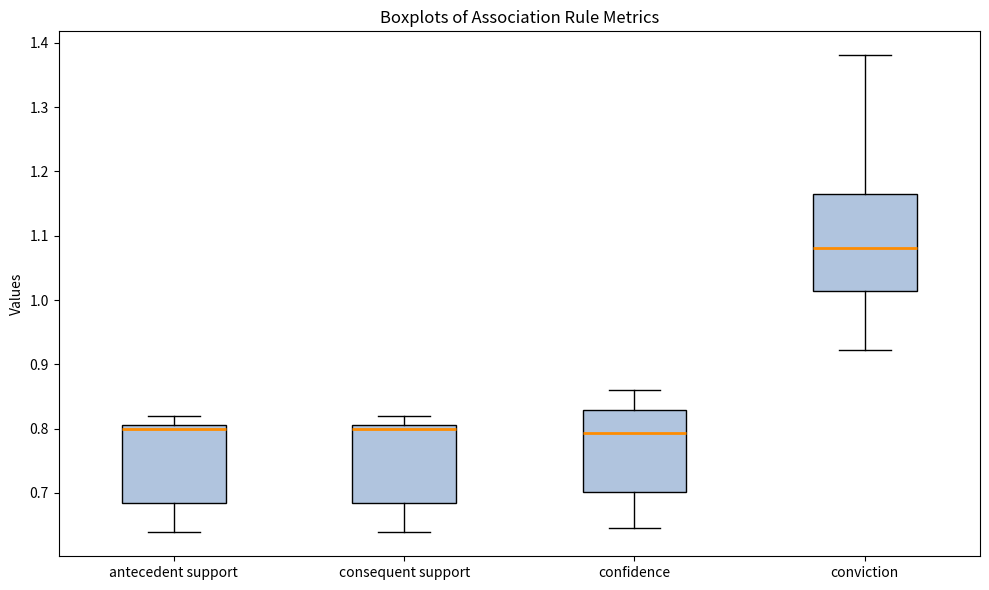

Reading left to right, read every box against the y-axis: the position of its median line, the range the box covers, and the ends of its whiskers. The values are not printed on the chart, so give them approximately, as read against the axis.

antecedent support: median 0.80, box 0.68 to 0.81, whiskers 0.64 to 0.82
consequent support: median 0.80, box 0.68 to 0.81, whiskers 0.64 to 0.82
confidence: median 0.79, box 0.70 to 0.83, whiskers 0.65 to 0.86
conviction: median 1.08, box 1.01 to 1.17, whiskers 0.92 to 1.38